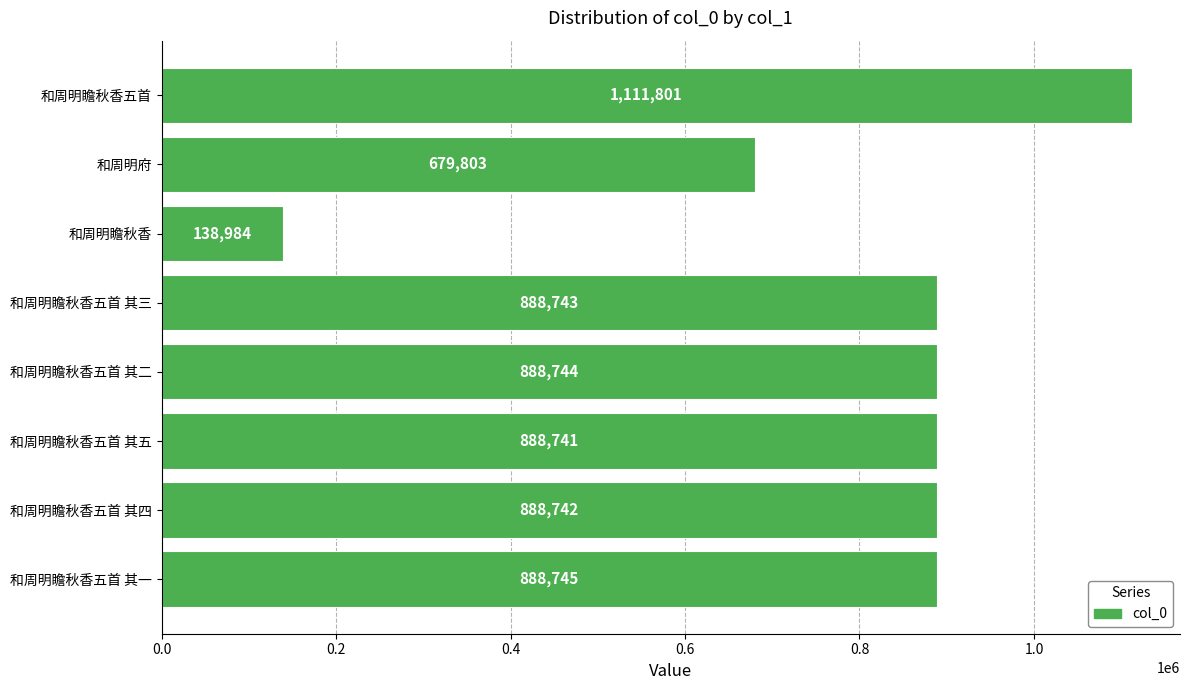

What is the change in value from 和周明府 to 和周明瞻秋香五首 其五?

+208938